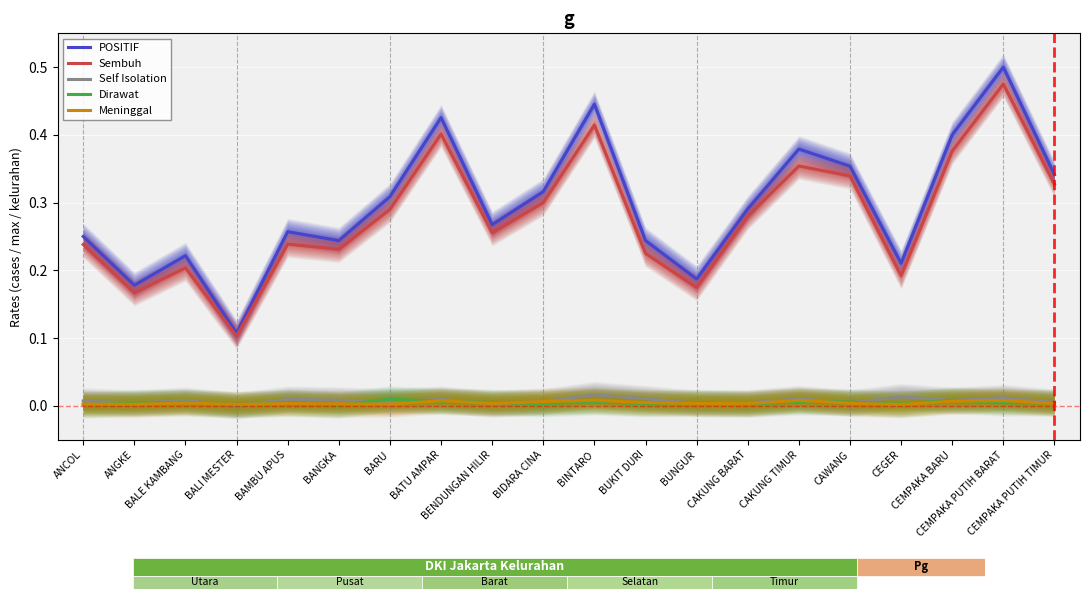

What are all the series names shown in the legend?

POSITIF, Sembuh, Self Isolation, Dirawat, Meninggal